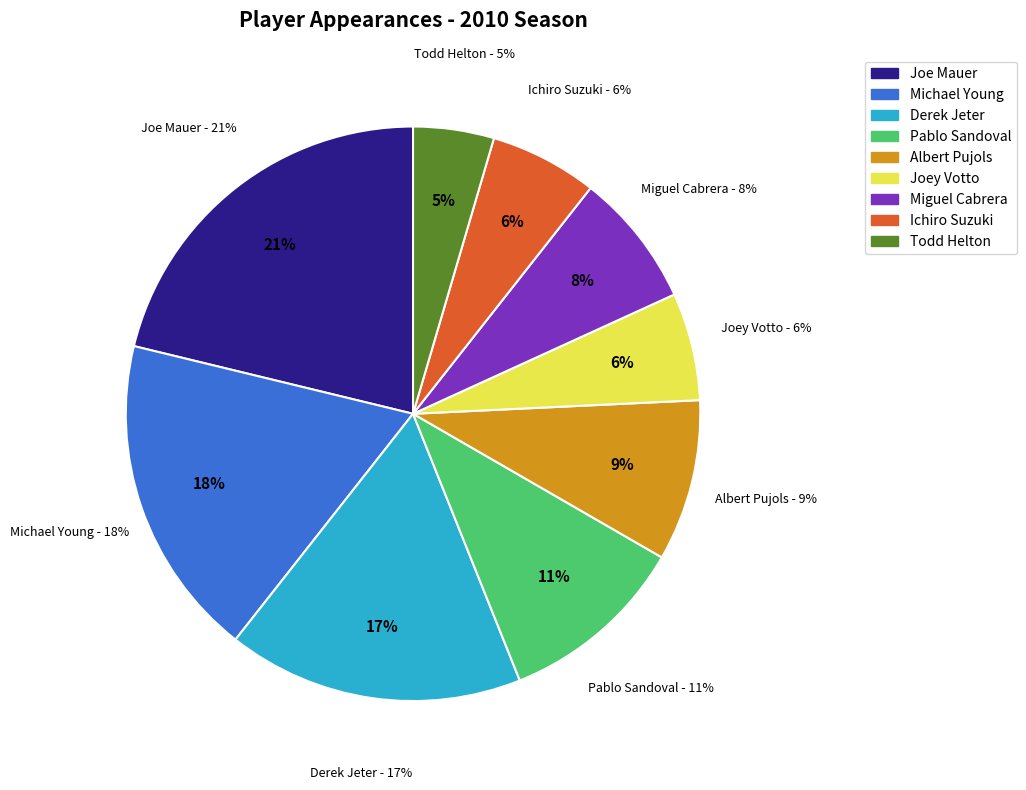

To the nearest percent, what portion does Joe Mauer represent?

21%